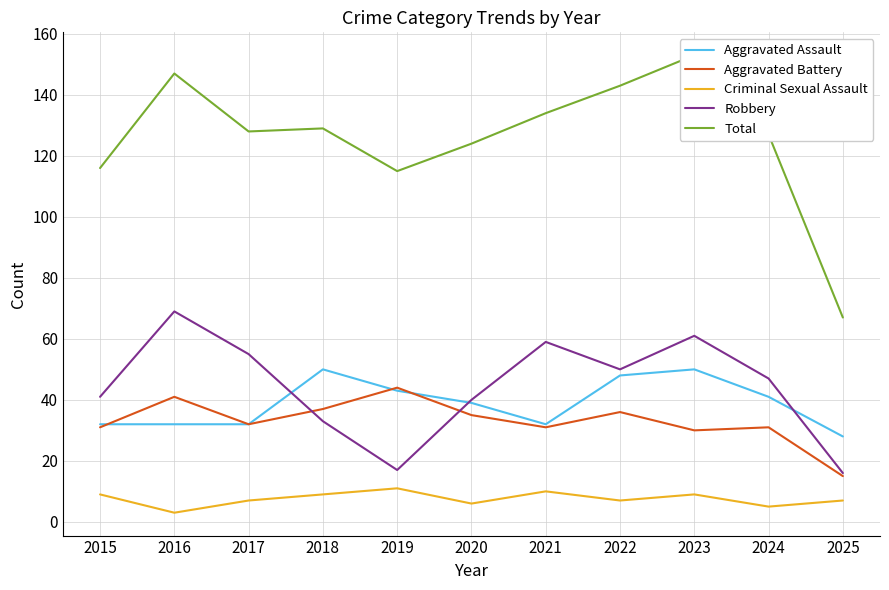

How many values in the Total series are below 128?

5